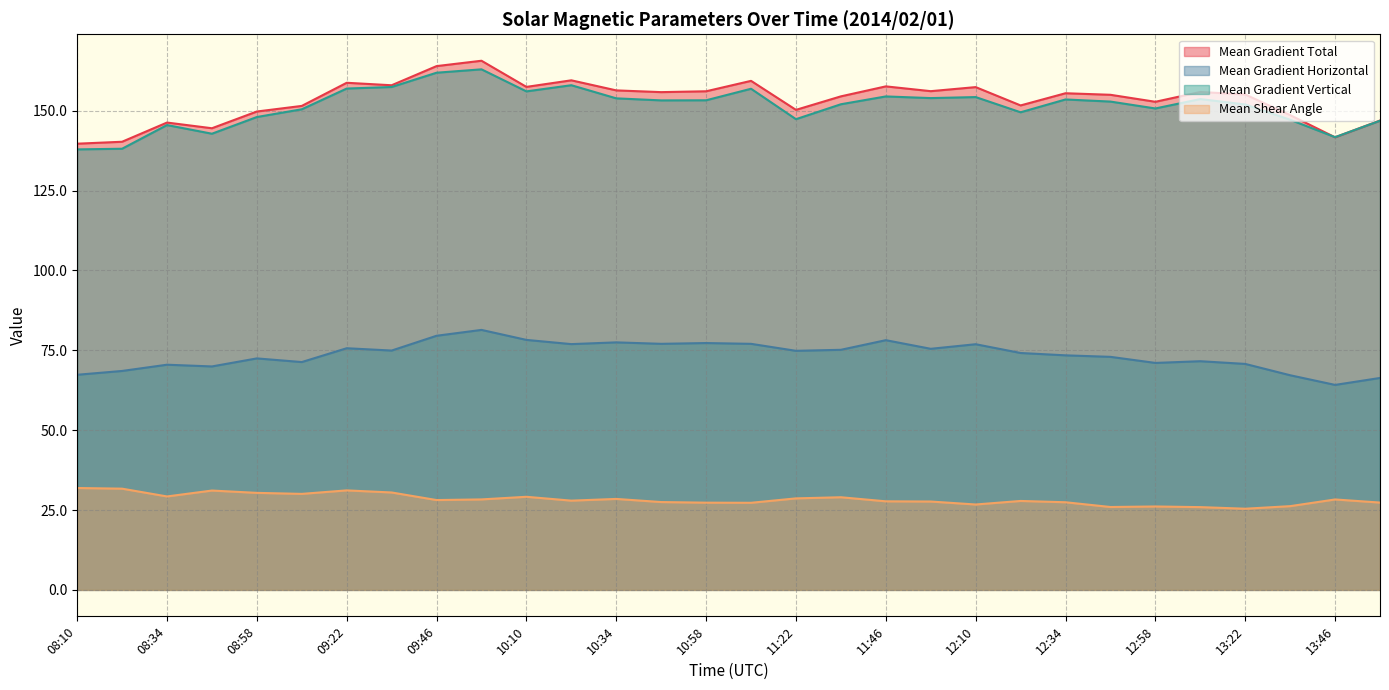

How many lines are shown in the chart?

4